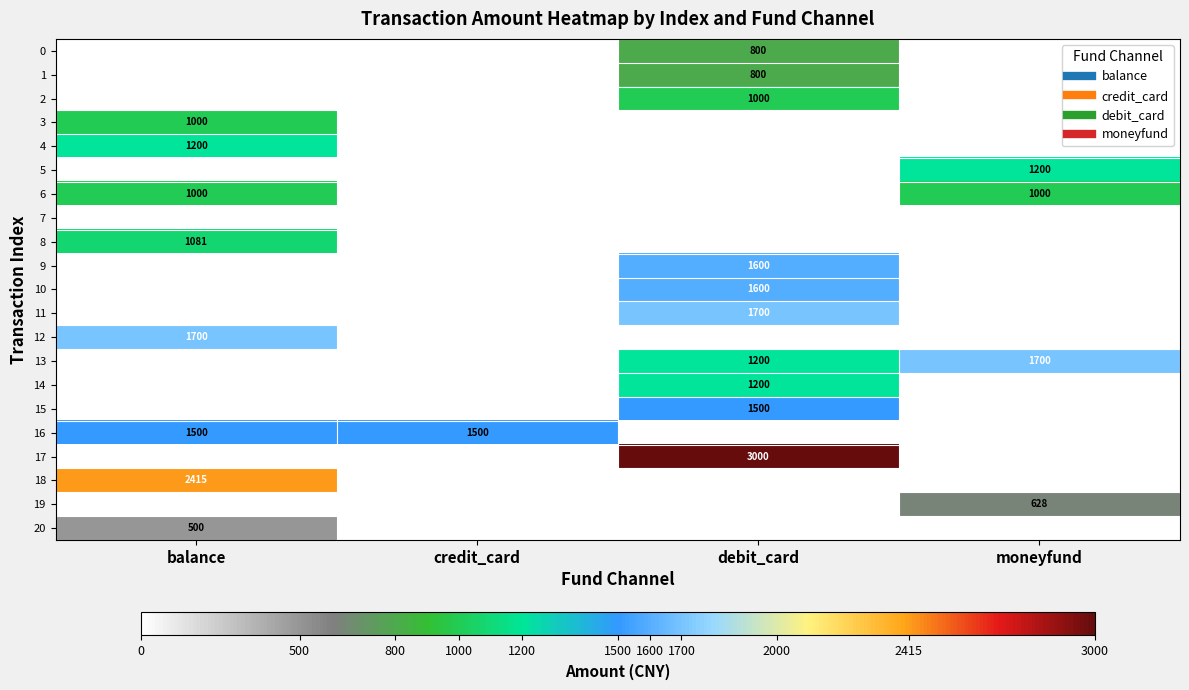

Which has a higher value, moneyfund or debit_card?

debit_card